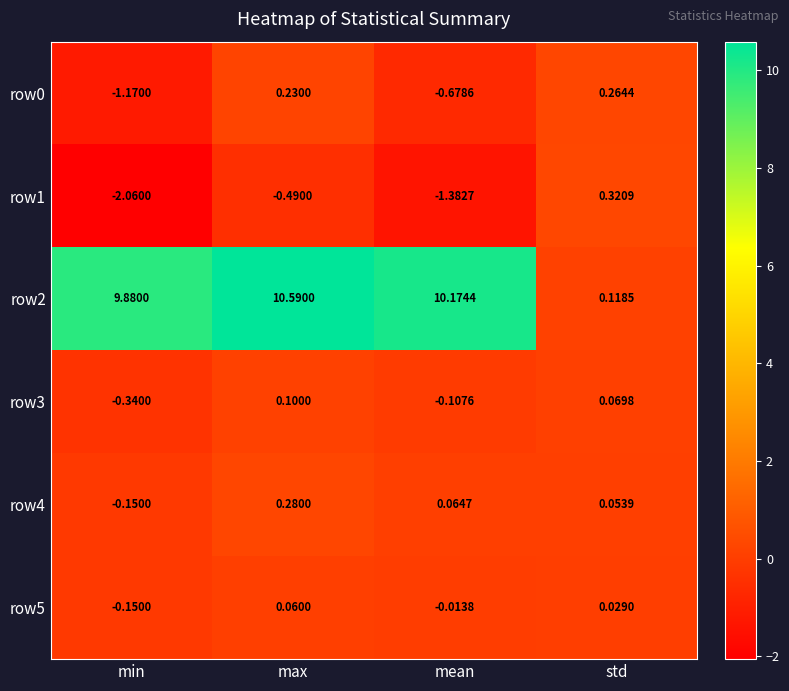

Is the value of row1 at min greater than the value of row2 at min?

No